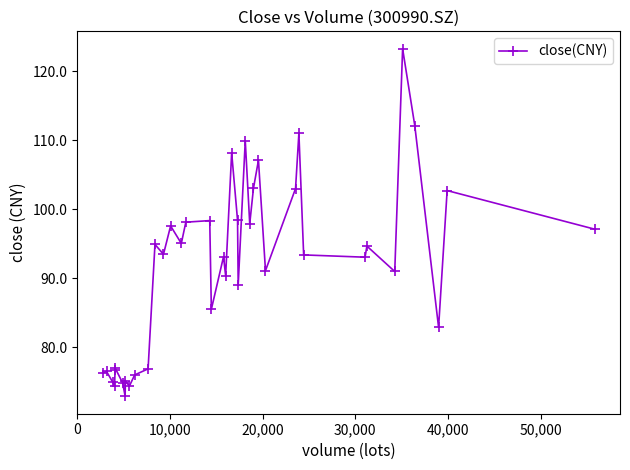

What is the sum of all values?

3661.0